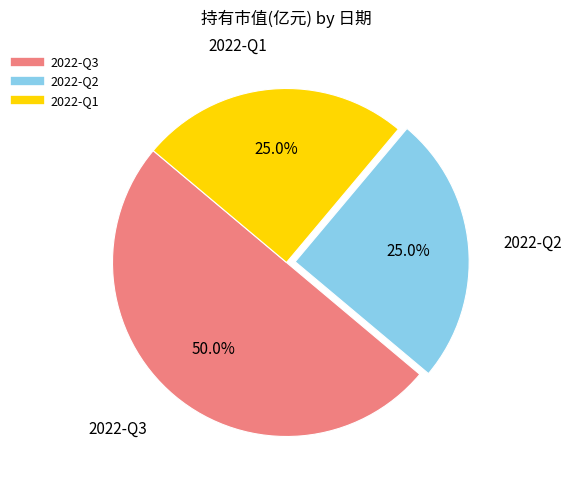

To the nearest percent, what portion does 2022-Q1 represent?

25%